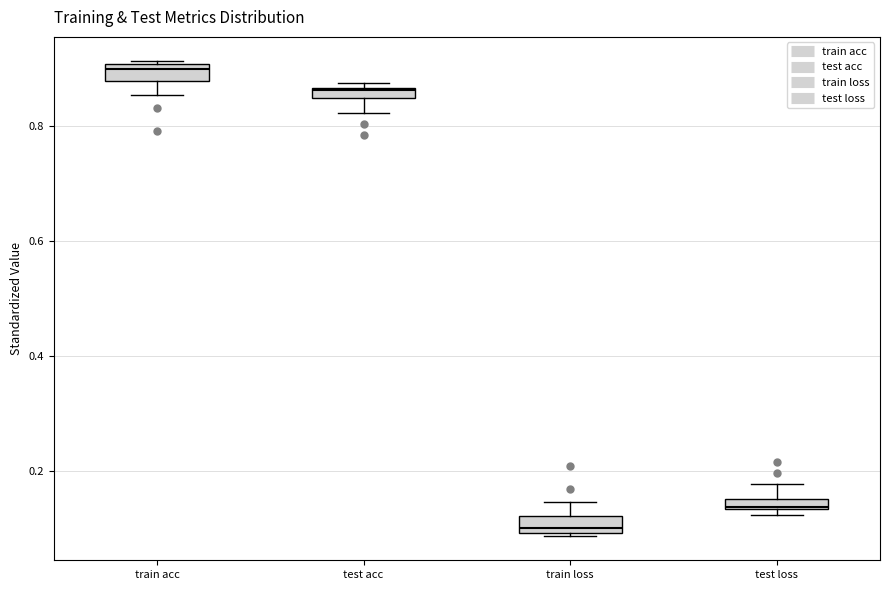

Where does the lower whisker of the box for train acc end on the y-axis? The values are not printed on the chart, so give them approximately, as read against the axis.

0.86